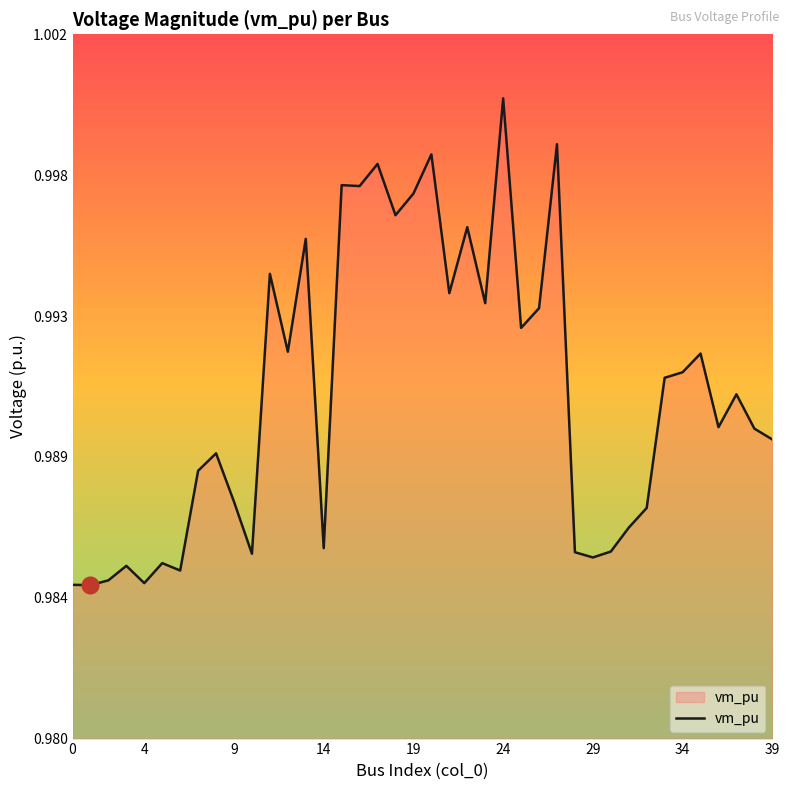

Rank the categories by value from highest to lowest.

24, 27, 20, 17, 15, 16, 19, 18, 22, 13, 11, 21, 23, 26, 25, 12, 35, 34, 33, 37, 36, 38, 39, 8, 7, 9, 32, 31, 14, 30, 28, 10, 29, 5, 3, 6, 2, 4, 0, 1